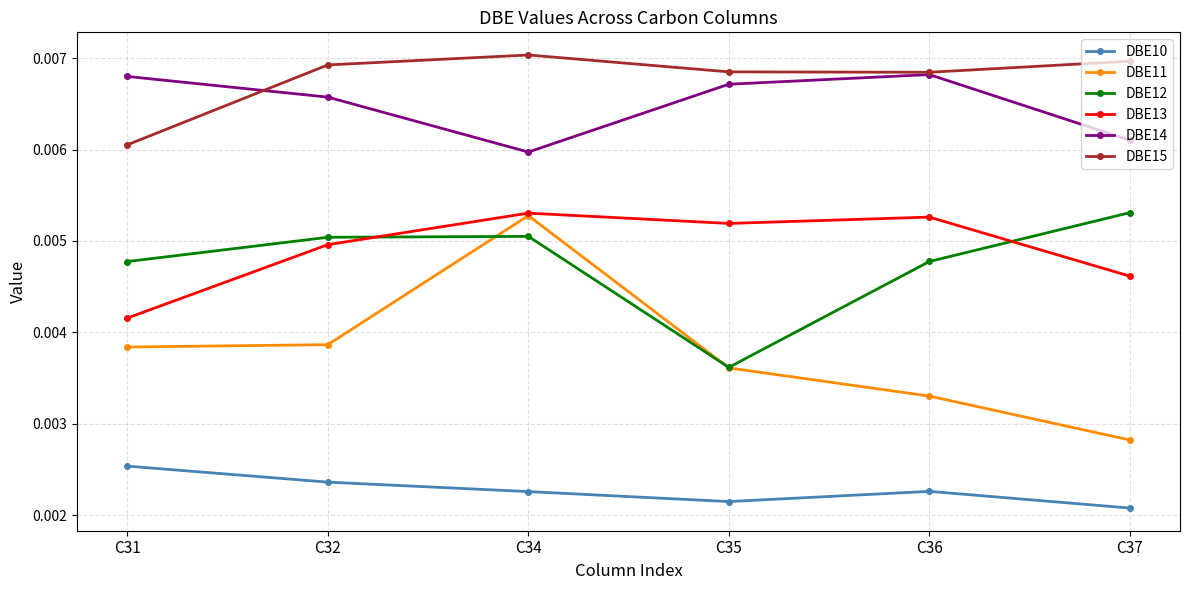

How many interior local peaks does the DBE13 series have?

2